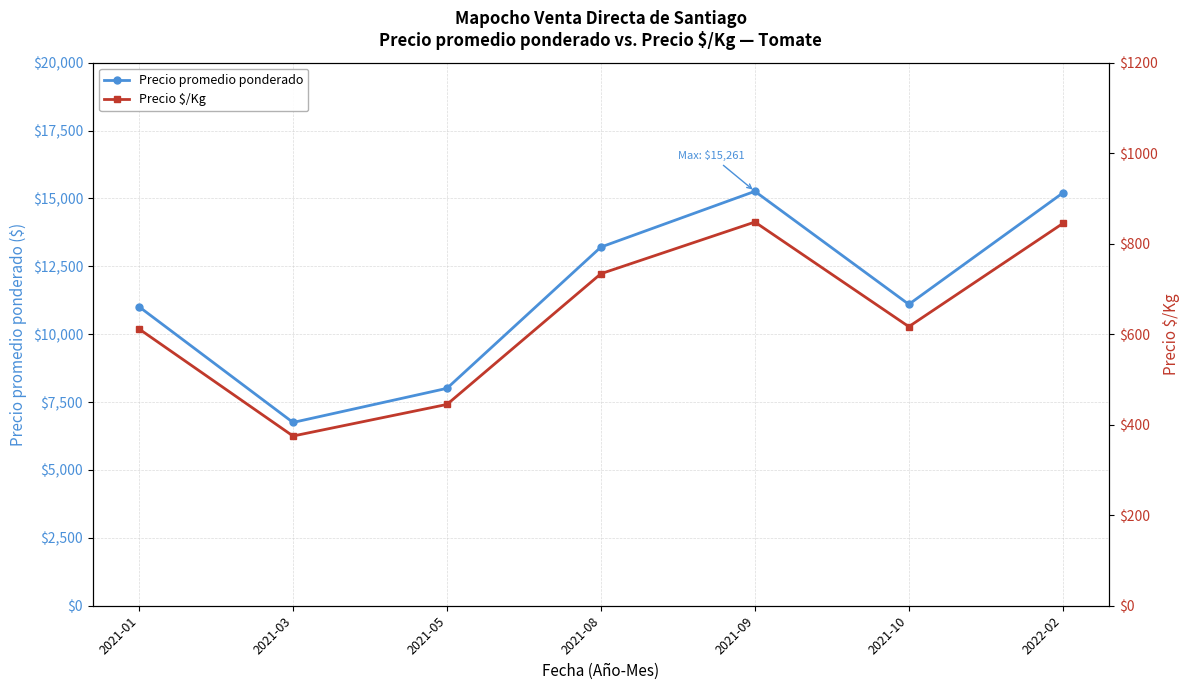

What is the maximum value shown in the chart?

15261.8